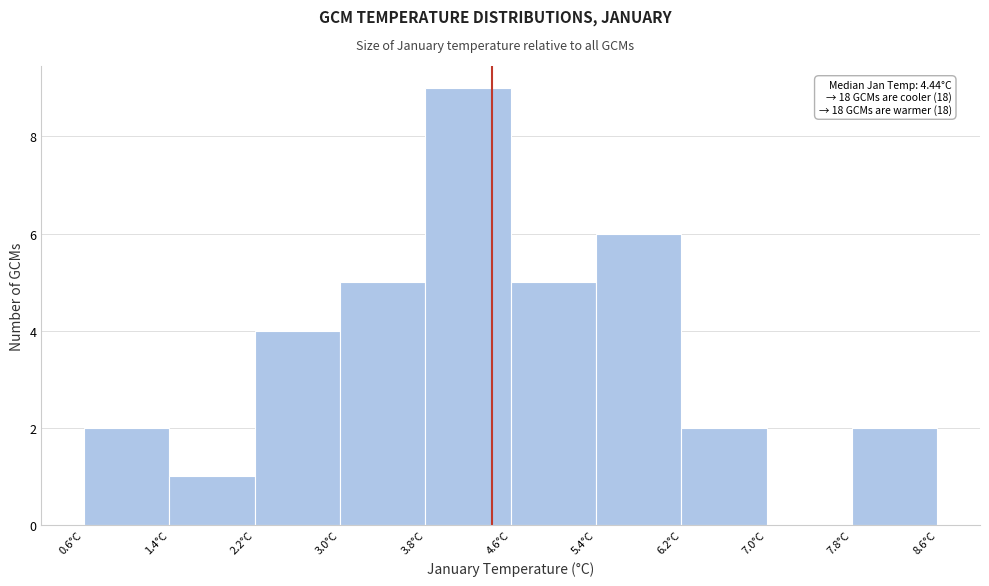

Which range on the x-axis has the tallest bar?

3.8 to 4.6